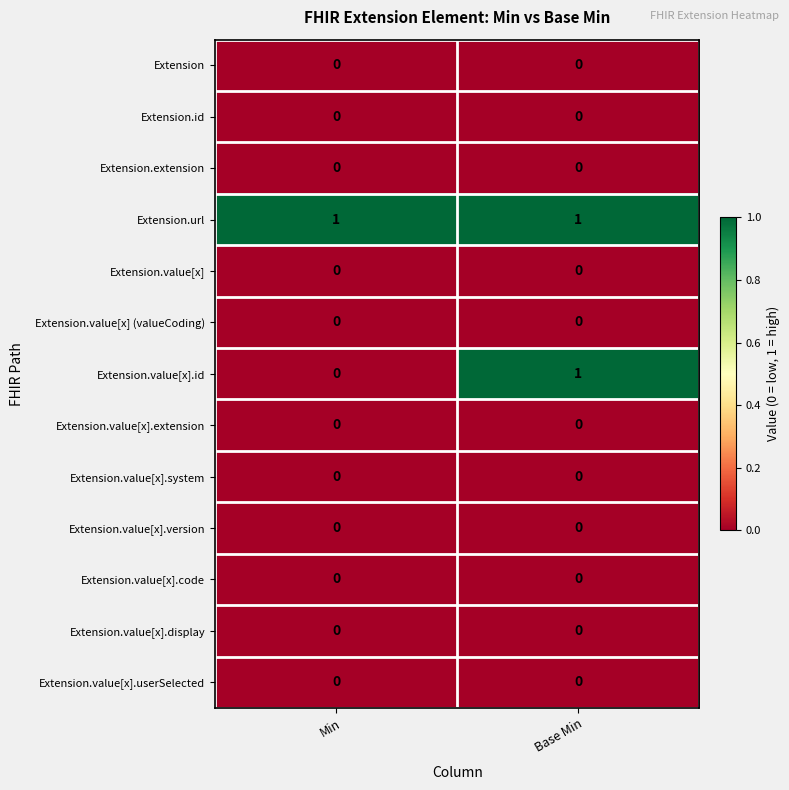

What is the greatest value displayed?

1